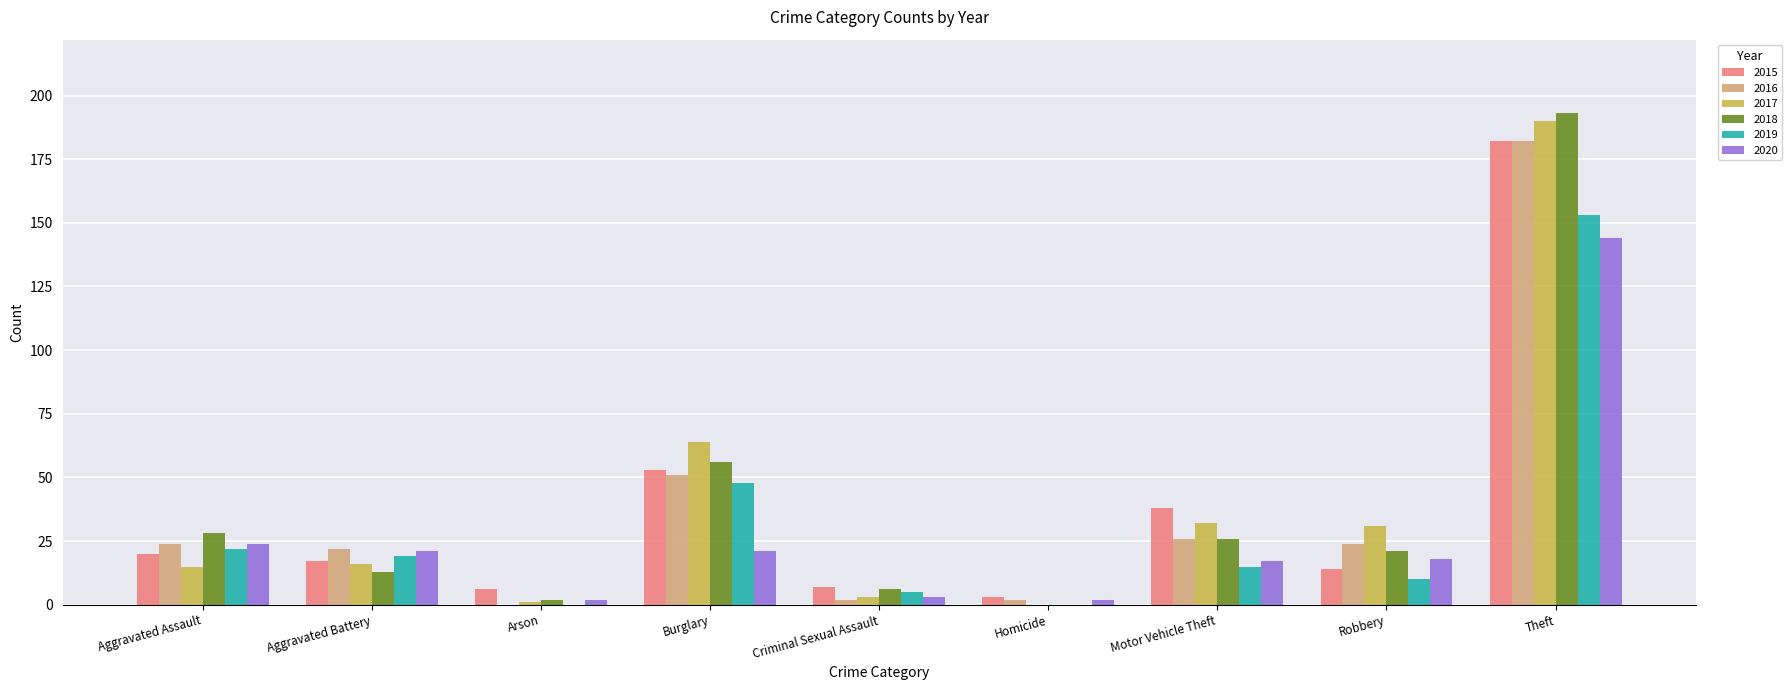

The 2016 series shows 7 at Aggravated Assault. True or false?

False